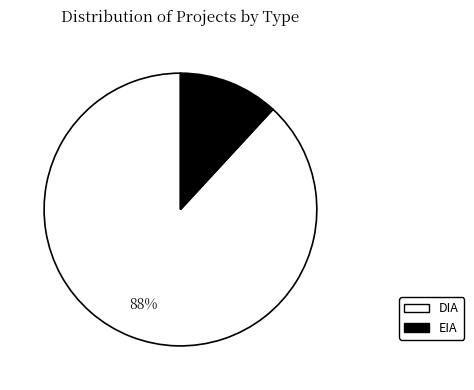

Which category has the biggest portion of the pie?

DIA